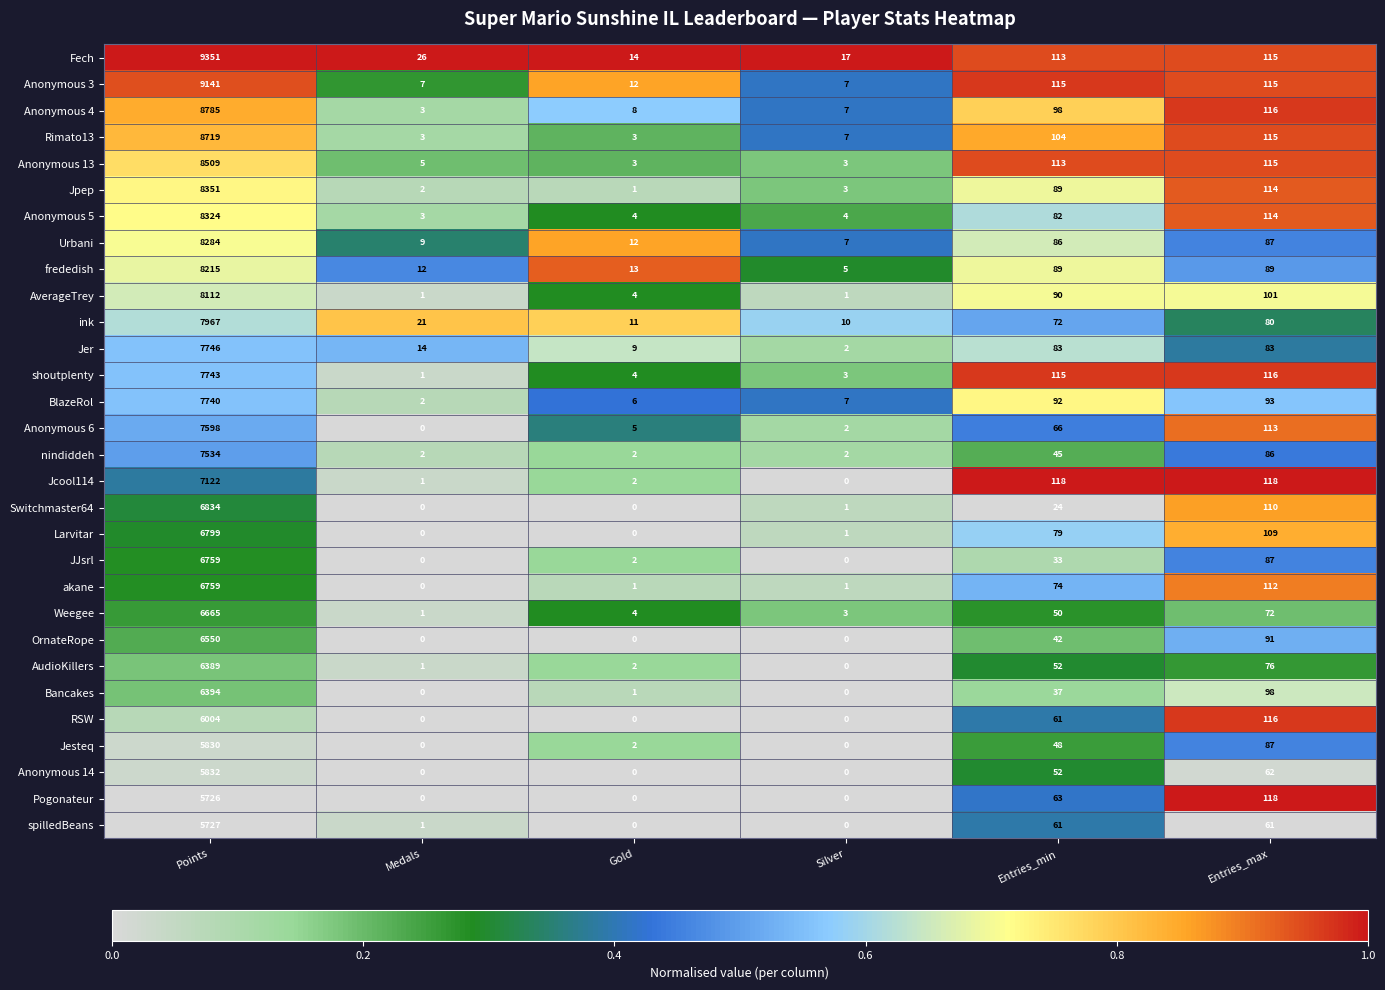

Rank the categories by Jpep value from highest to lowest.

Points, Entries_max, Entries_min, Silver, Medals, Gold